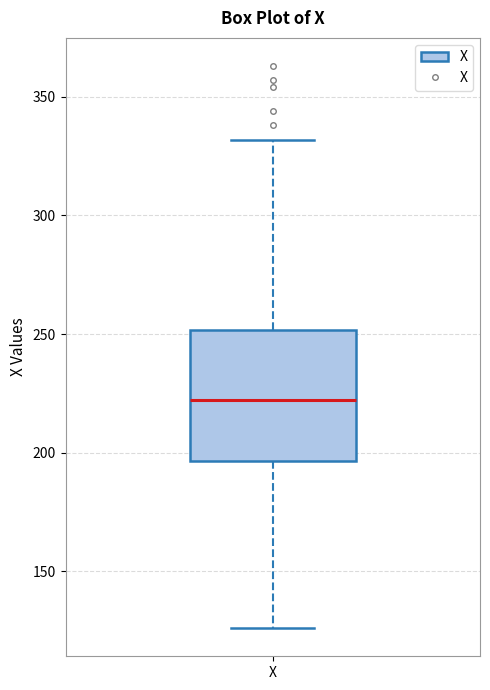

Where does the lower whisker of the box for X end on the y-axis? The values are not printed on the chart, so give them approximately, as read against the axis.

125